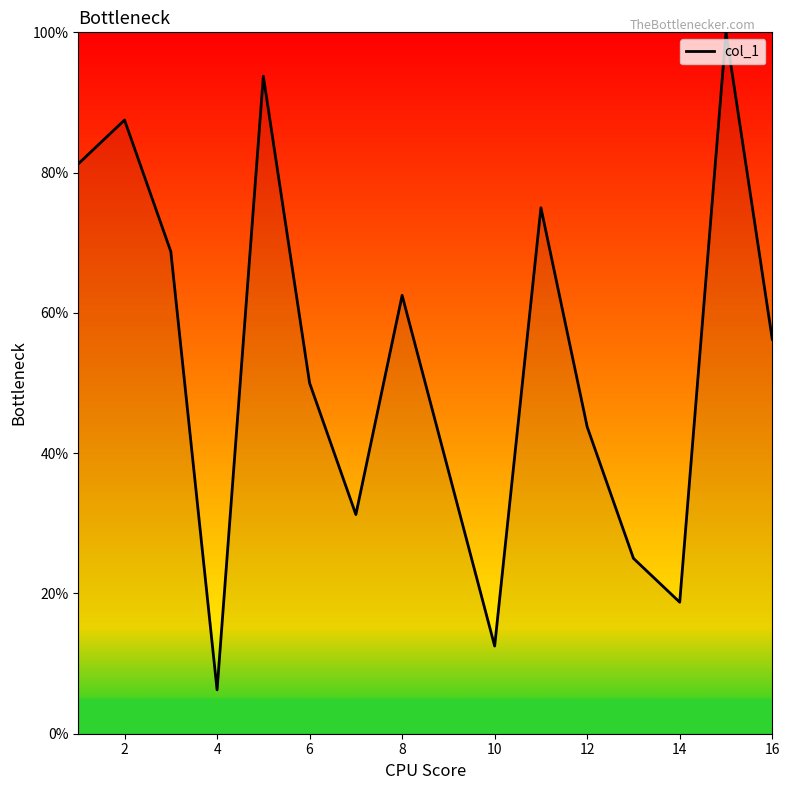

True or false: the data has more than 0 interior local peaks.

True